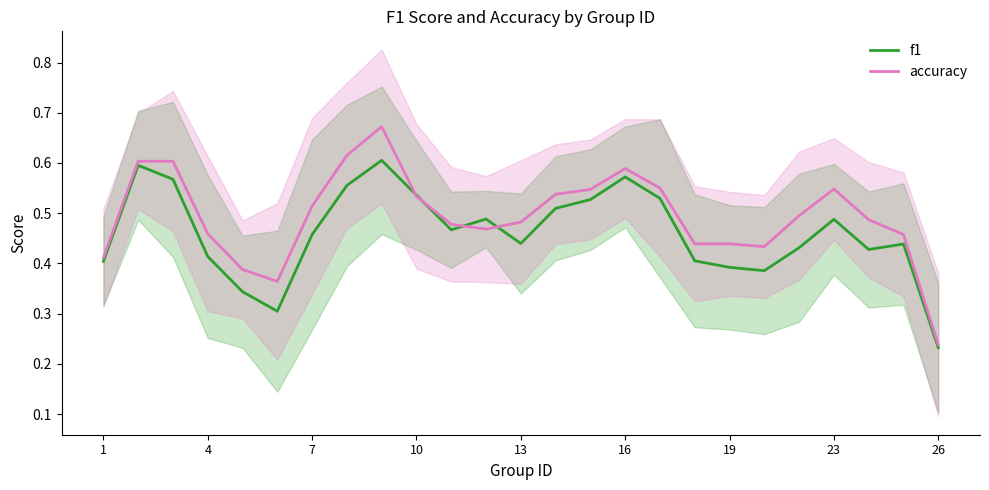

True or false: accuracy has more than 1 interior local peaks.

True